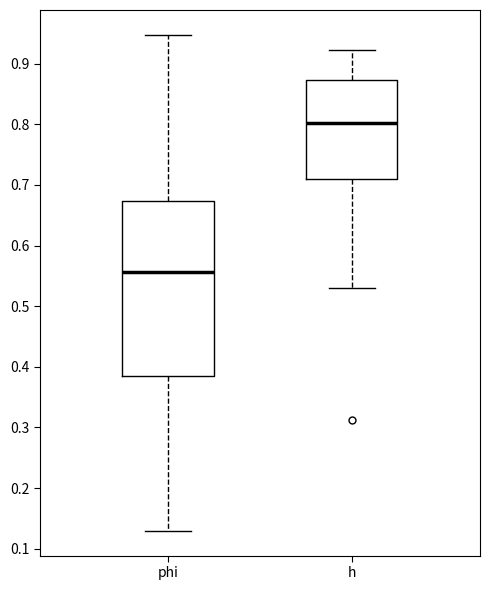

Where does the lower whisker of the box for phi end on the y-axis? The values are not printed on the chart, so give them approximately, as read against the axis.

0.13